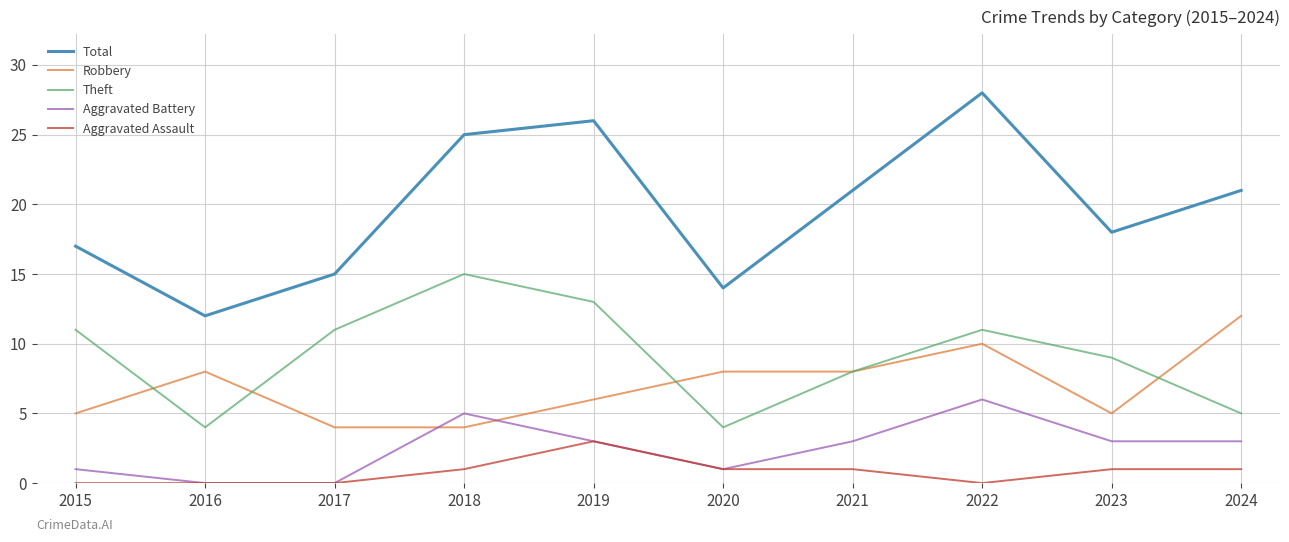

True or false: Aggravated Battery and Total cross at least once.

False